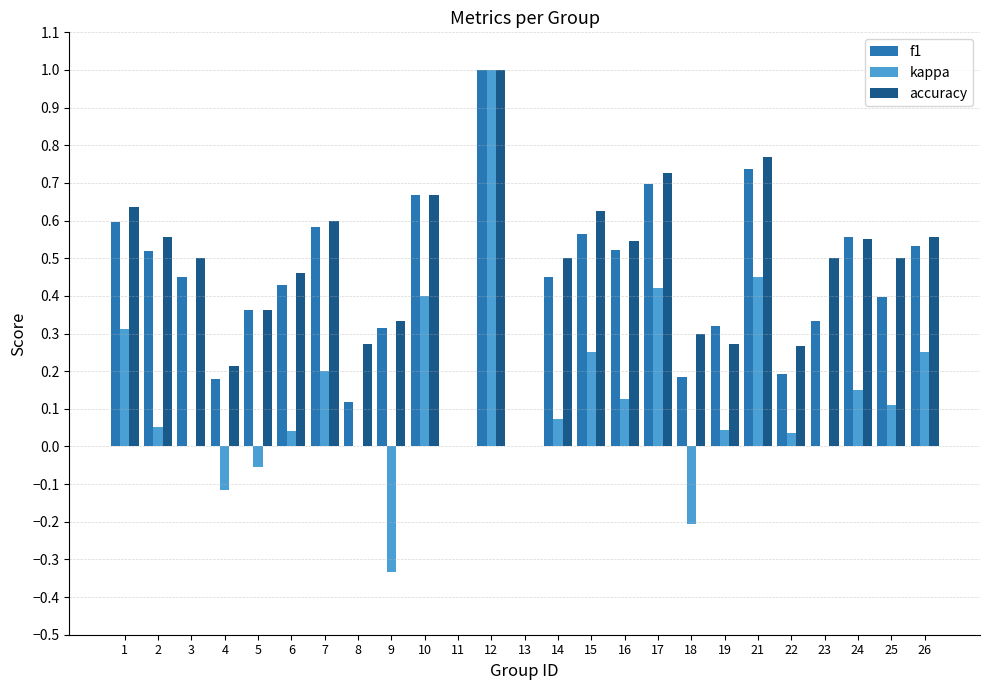

The value of f1 at 11 is 0.3. True or false?

False